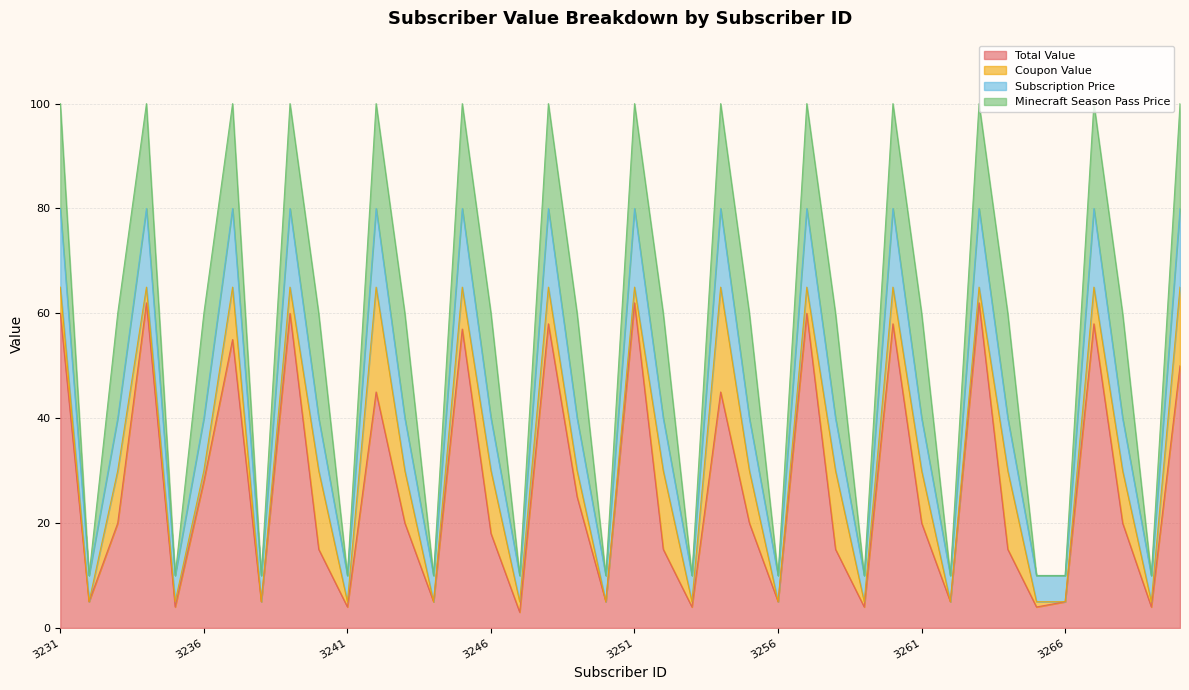

True or false: Total Value has a value of 2 at 3232.

False